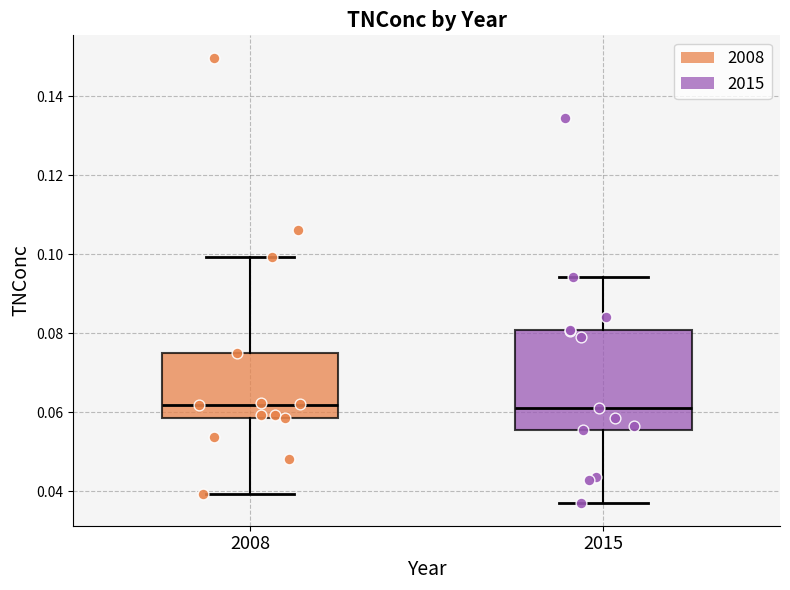

Reading left to right, transcribe this box plot: for each box, give where its median line is, the range the box spans, and where its two whiskers end, as read against the y-axis. The values are not printed on the chart, so give them approximately, as read against the axis.

2008: median 0.062, box 0.058 to 0.076, whiskers 0.040 to 0.100
2015: median 0.060, box 0.056 to 0.080, whiskers 0.036 to 0.094